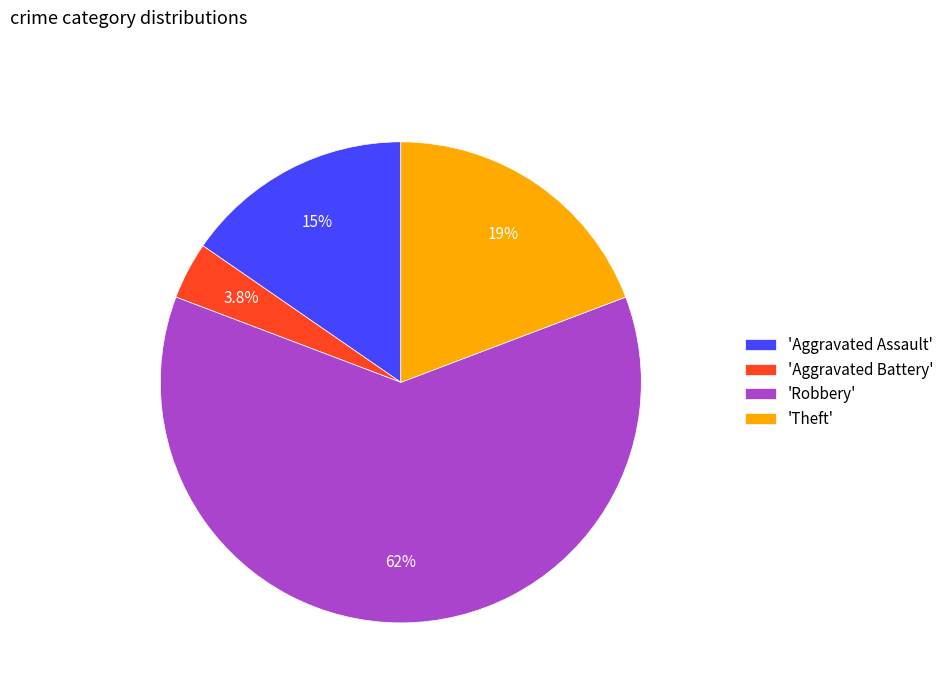

Combined, do 'Theft' and 'Robbery' account for over 50%?

Yes